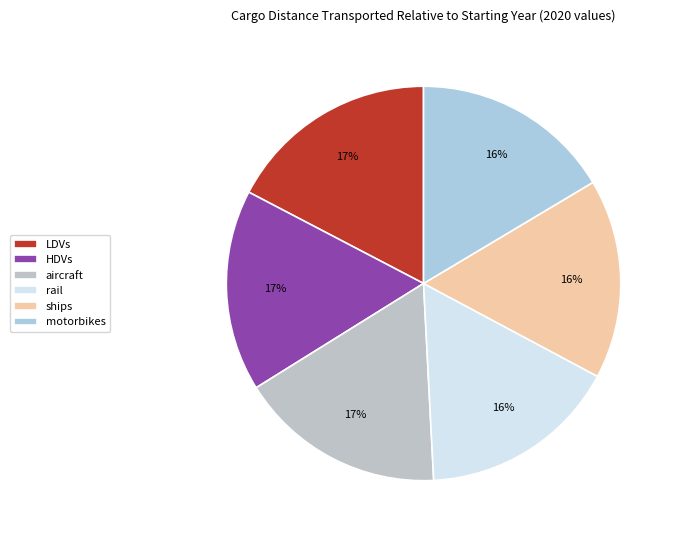

Count the number of slices in the pie.

6